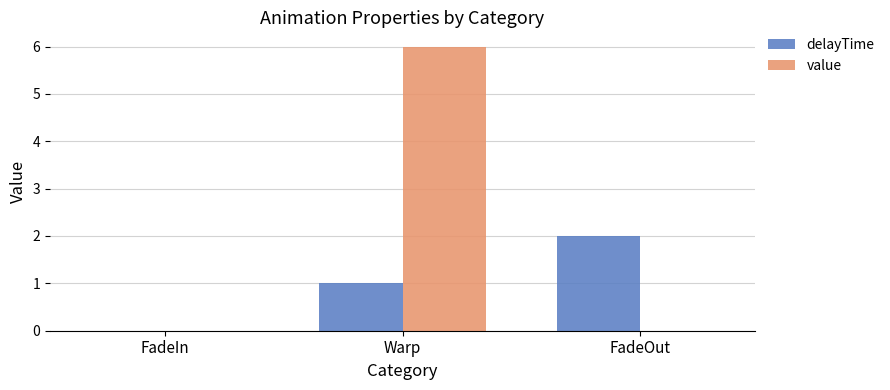

What is the difference between the value values at Warp and FadeIn?

6